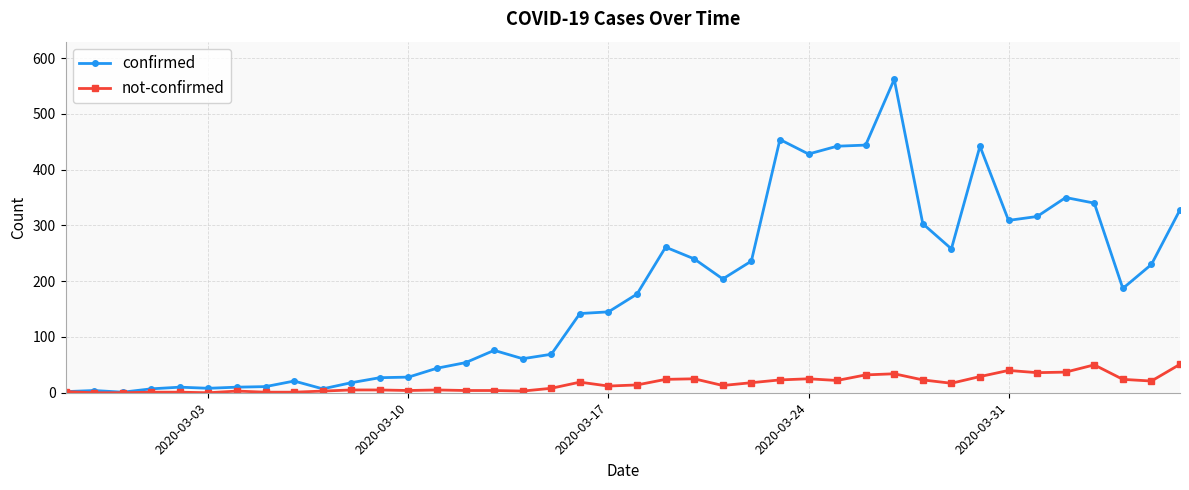

Which series has the widest spread of values?

confirmed